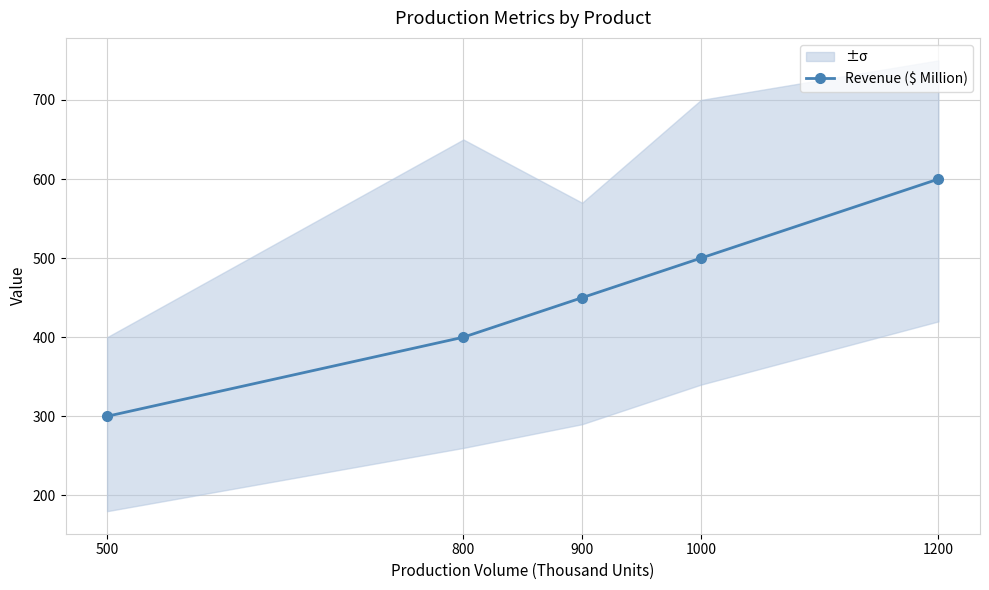

True or false: there are more than 0 points higher than both neighbors.

False